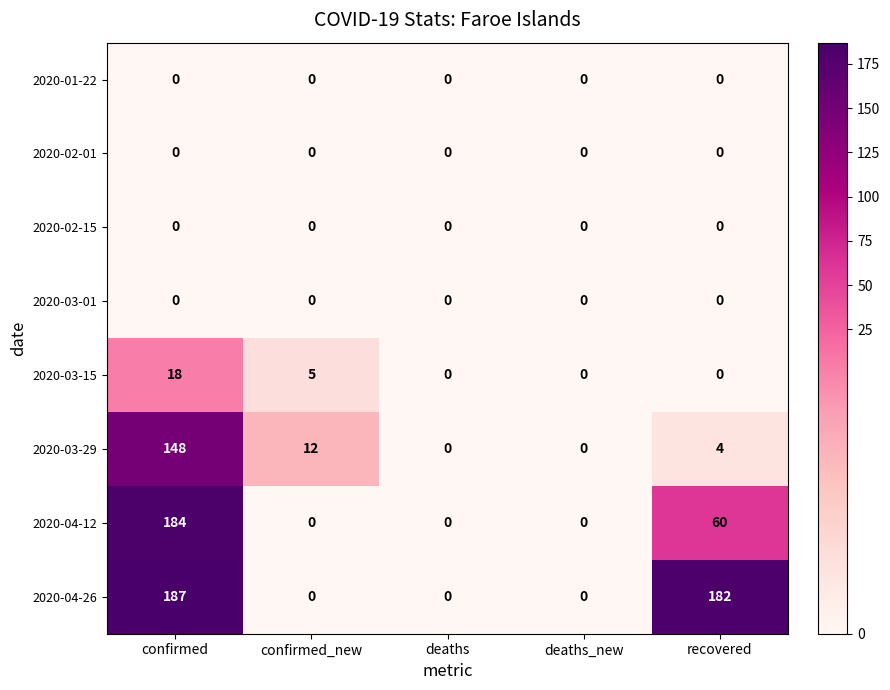

What is the greatest value displayed?

187